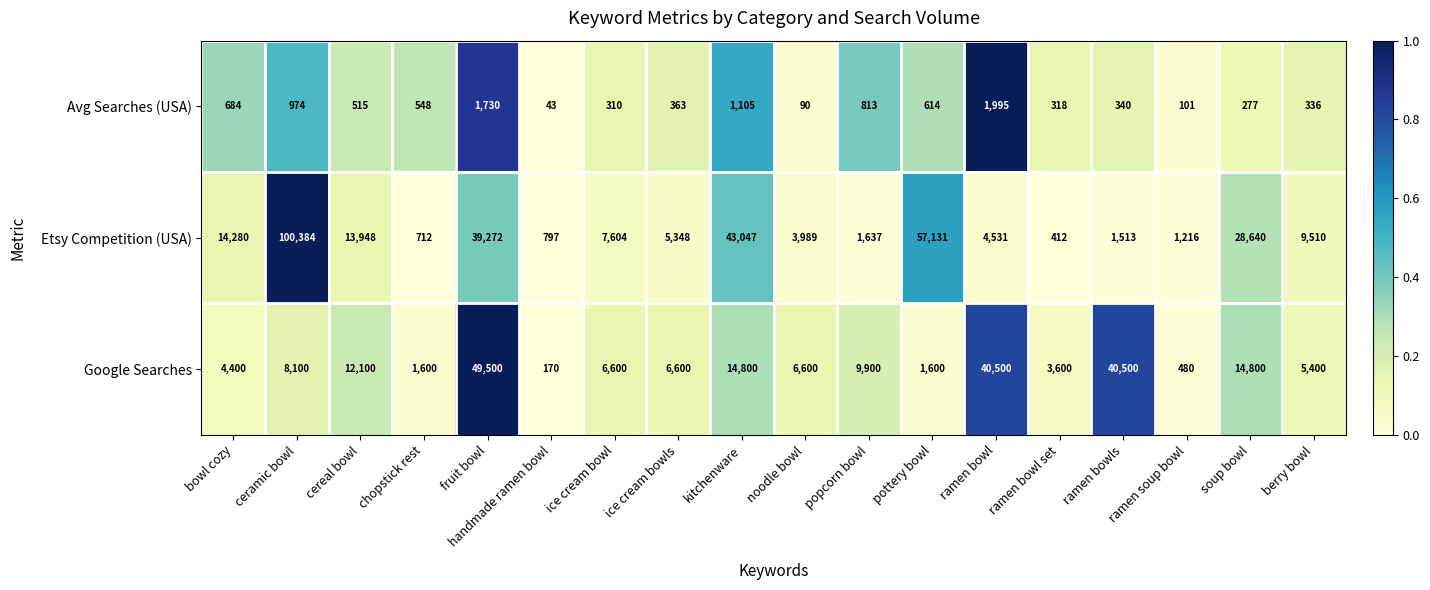

Which series has the widest spread of values?

Etsy Competition (USA)